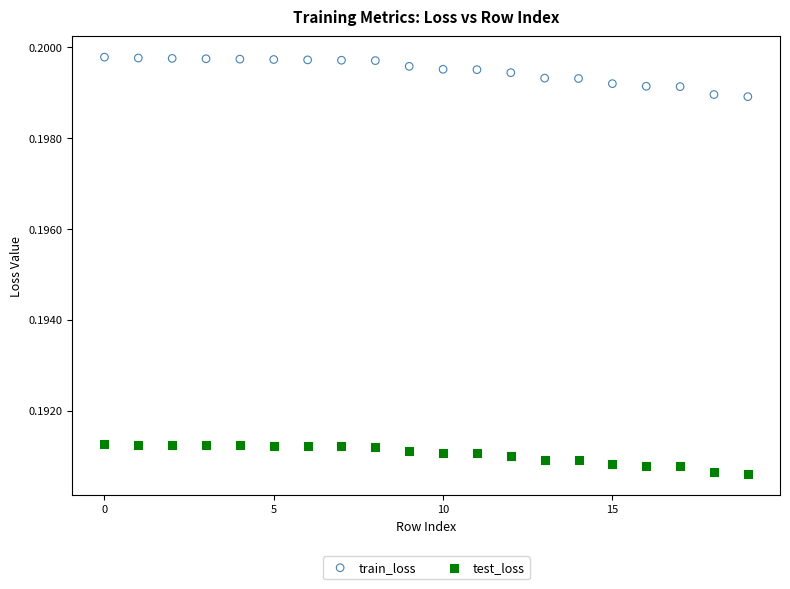

Which series contains the lowest Y value?

test_loss